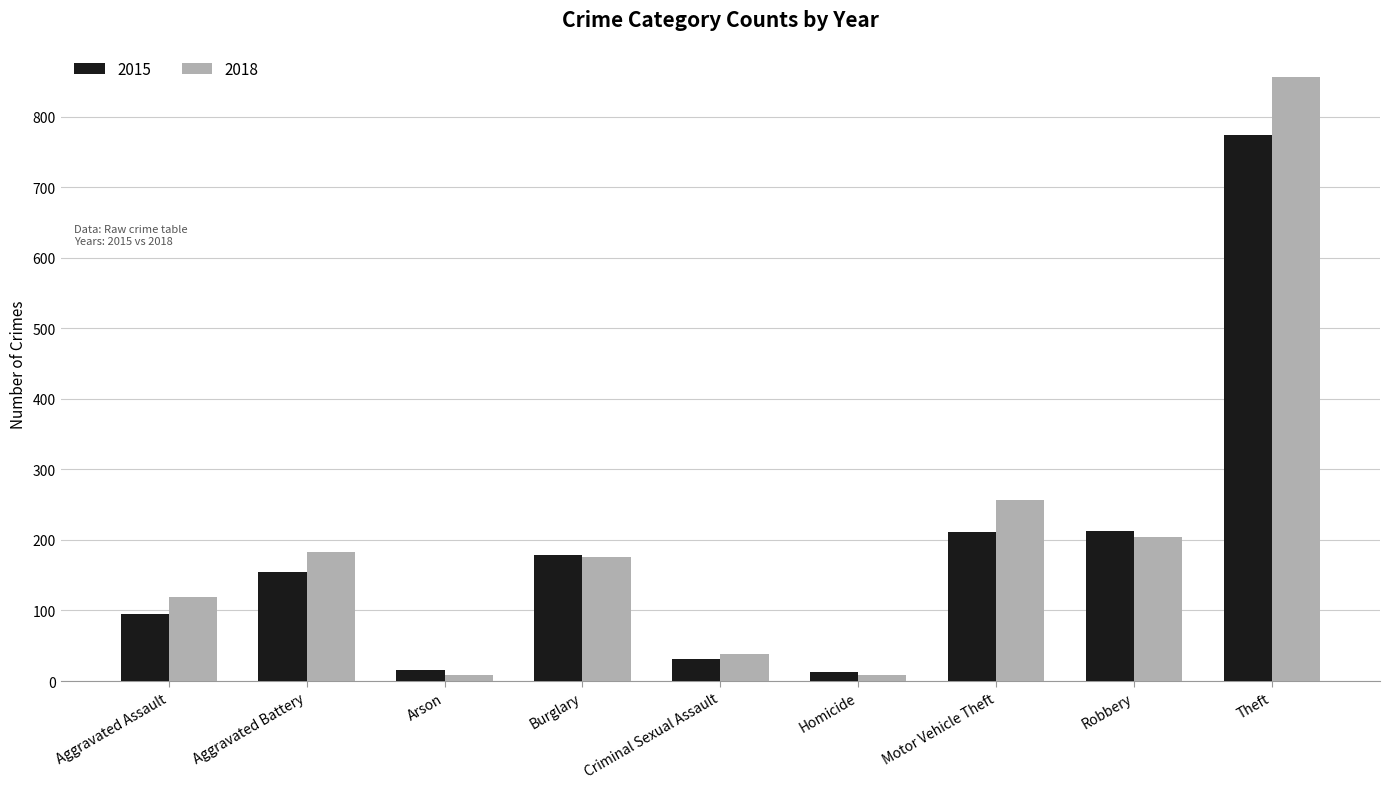

What is the difference between the maximum and second lowest values in the 2015 series?

759